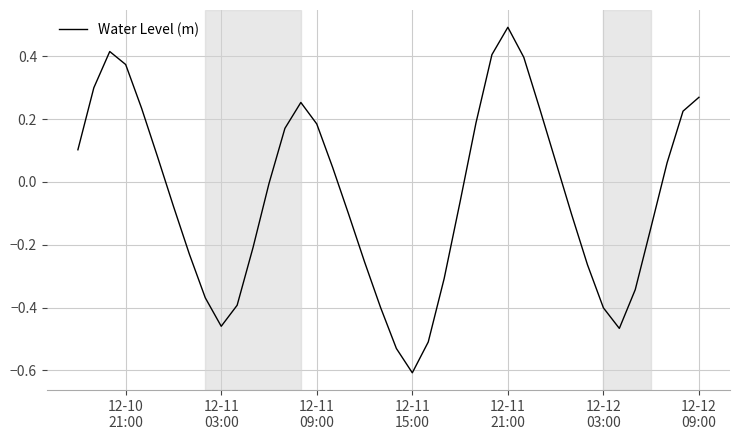

What is the greatest value displayed?

0.5